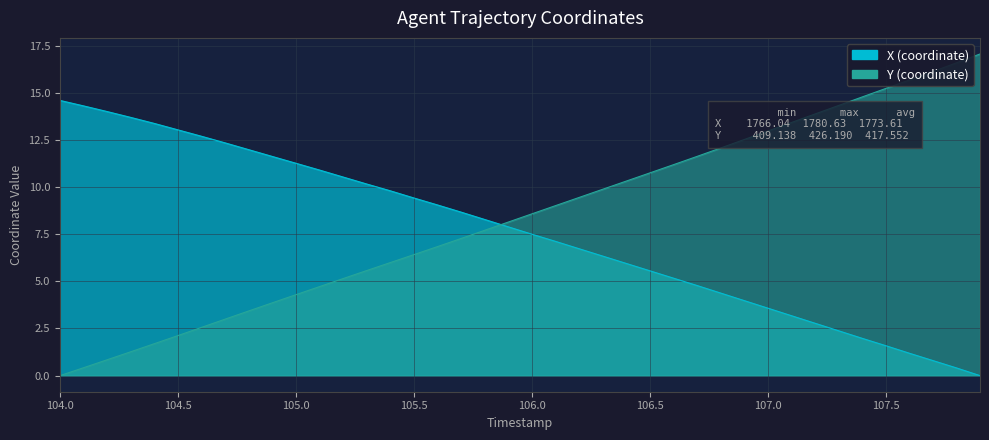

What is the maximum value shown in the chart?

17.1